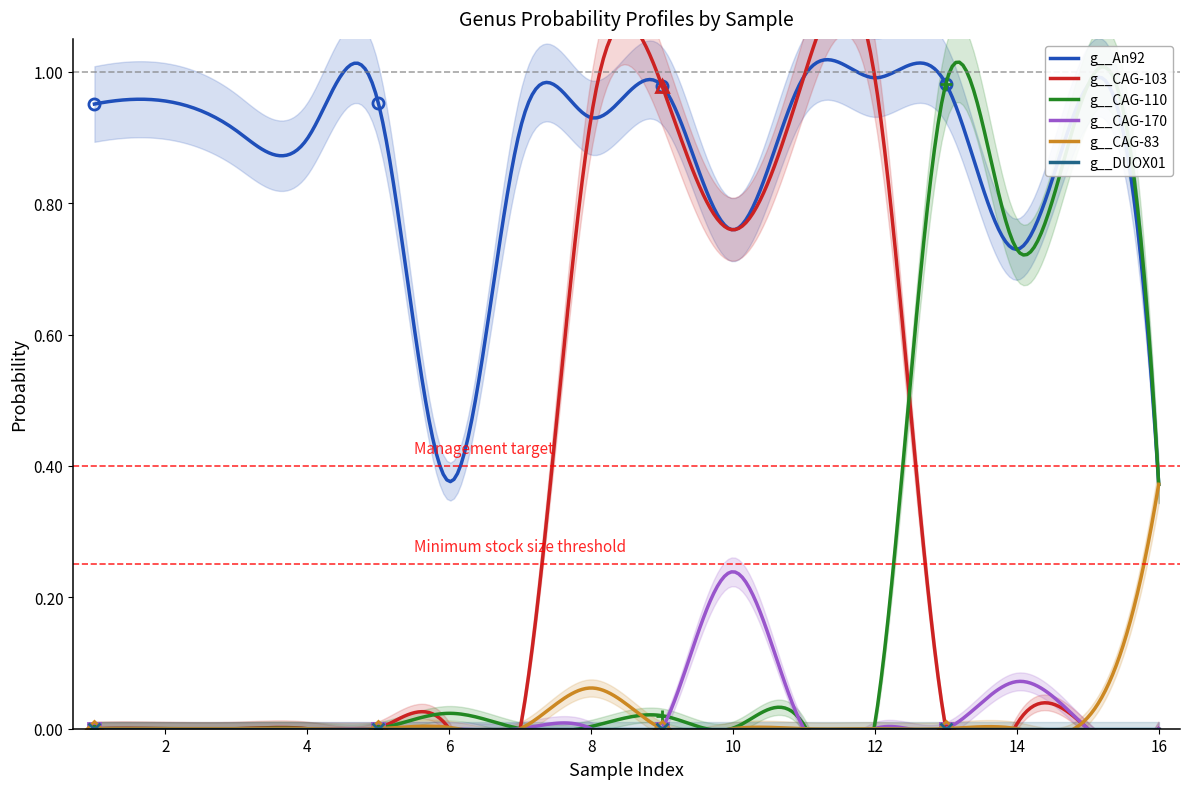

At which label does g__An92 reach its peak?

11